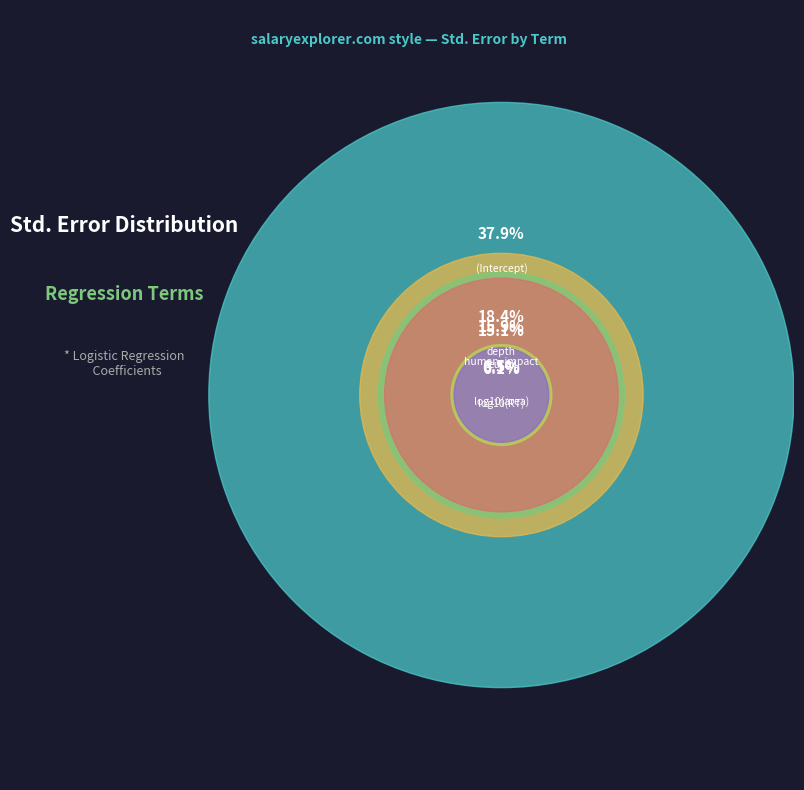

To the nearest percent, what is the average slice percentage?

17%